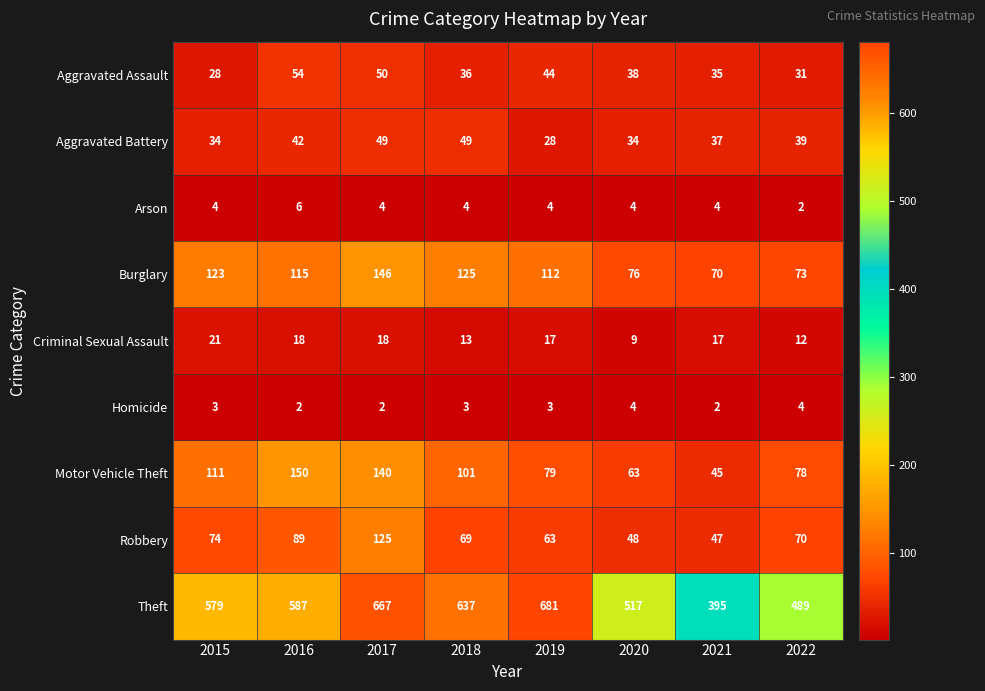

The value of Aggravated Assault at 2020 is 65. True or false?

False